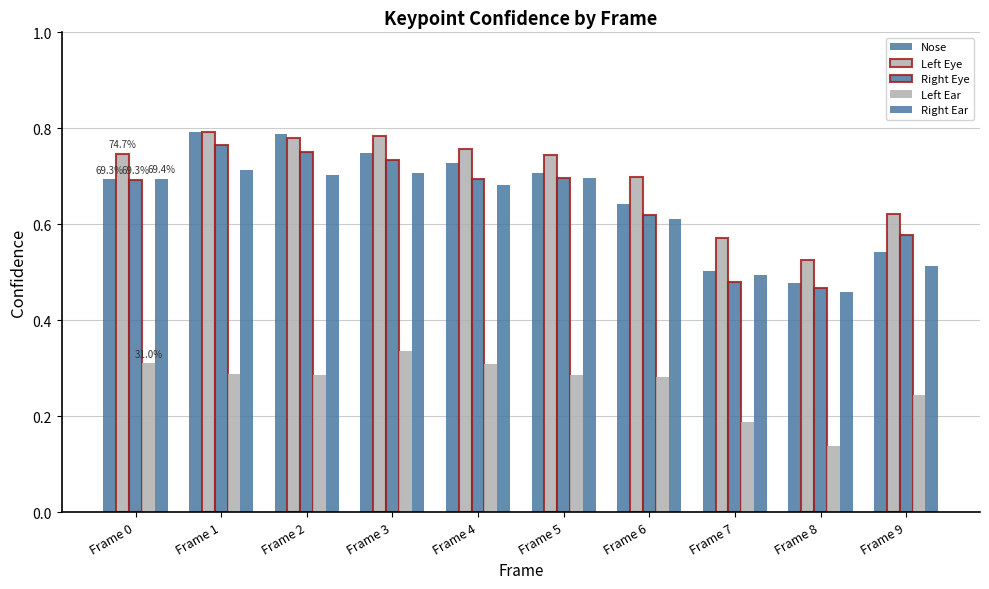

The Left Eye series shows 0.8 at Frame 7. True or false?

False